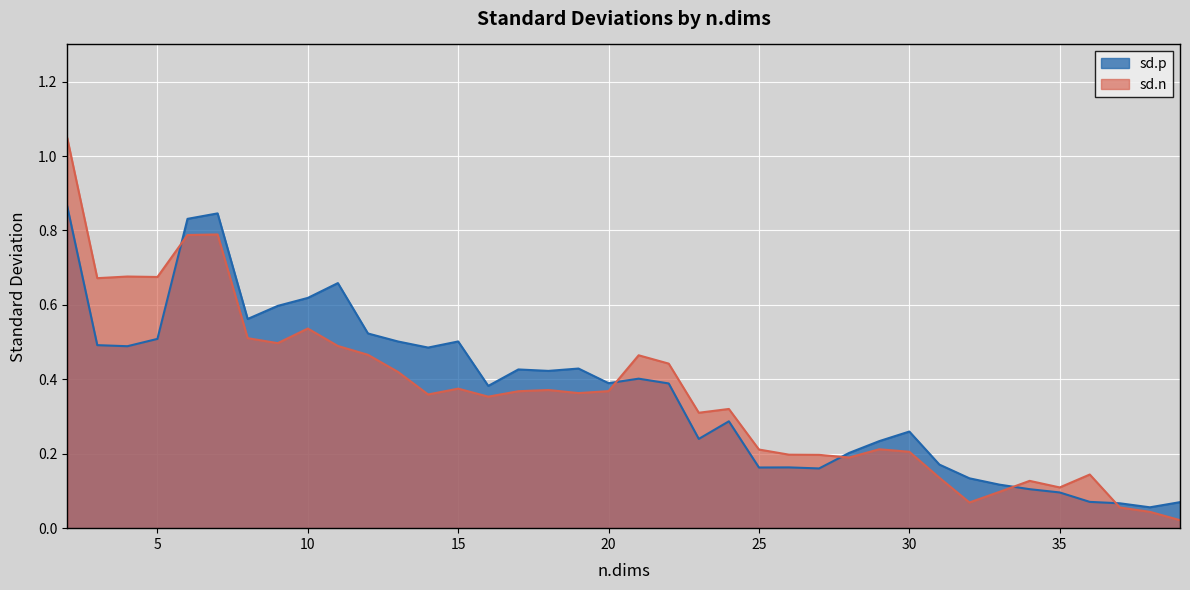

List the labels in order of sd.n value, largest first.

2, 7, 6, 4, 5, 3, 10, 8, 9, 11, 12, 21, 22, 13, 15, 18, 20, 17, 19, 14, 16, 24, 23, 29, 25, 30, 26, 27, 28, 36, 31, 34, 35, 33, 32, 37, 38, 39